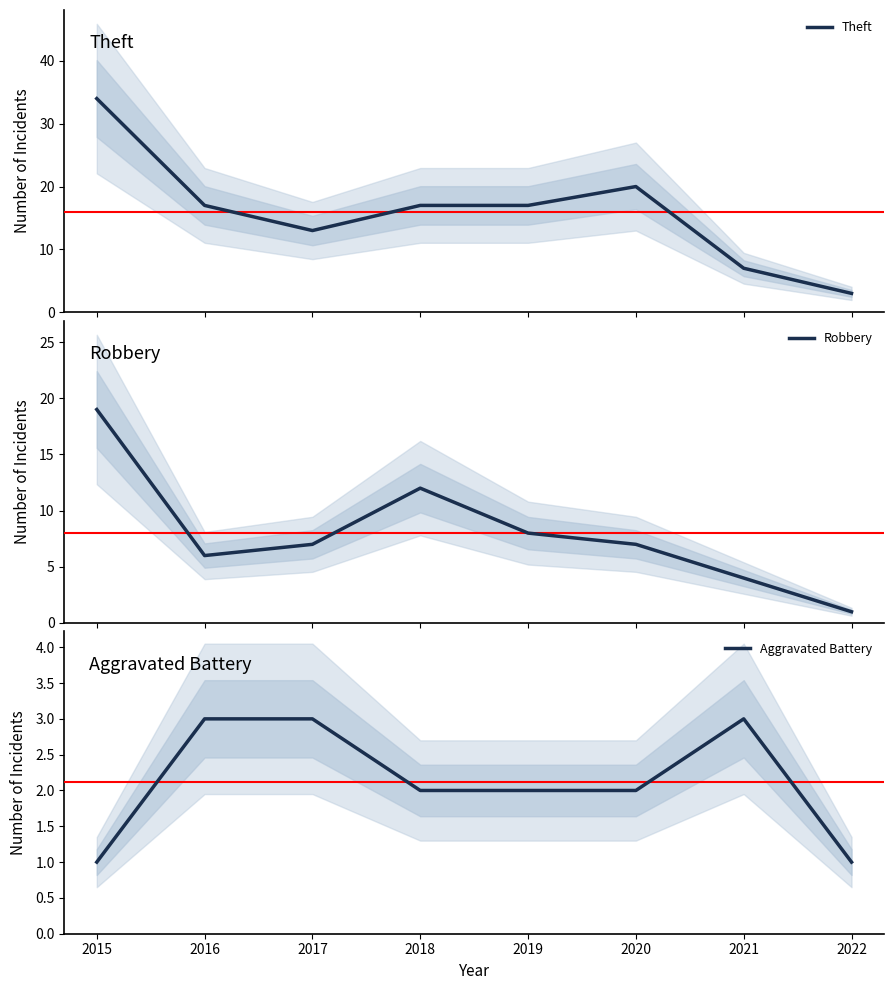

Reading left to right, transcribe all the data shown in this chart.

Theft: 34	17	13	17	17	20	7	3
Robbery: 19	6	7	12	8	7	4	1
Aggravated Battery: 1	3	3	2	2	2	3	1